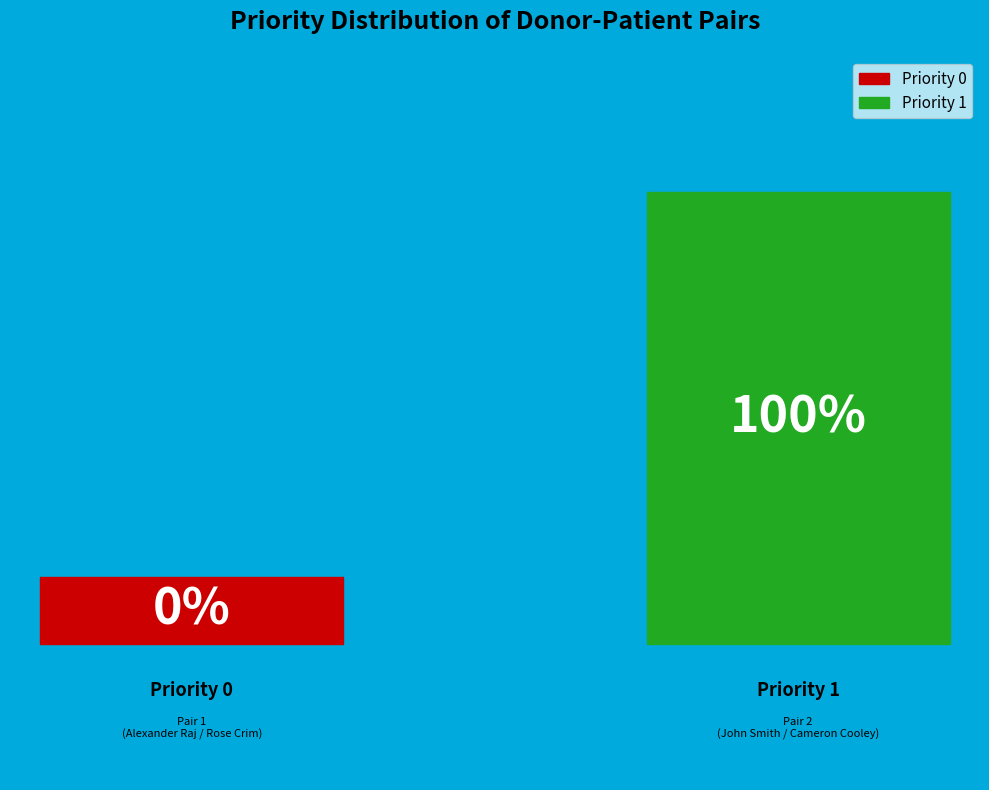

Rank the categories by value from lowest to highest.

1, 2